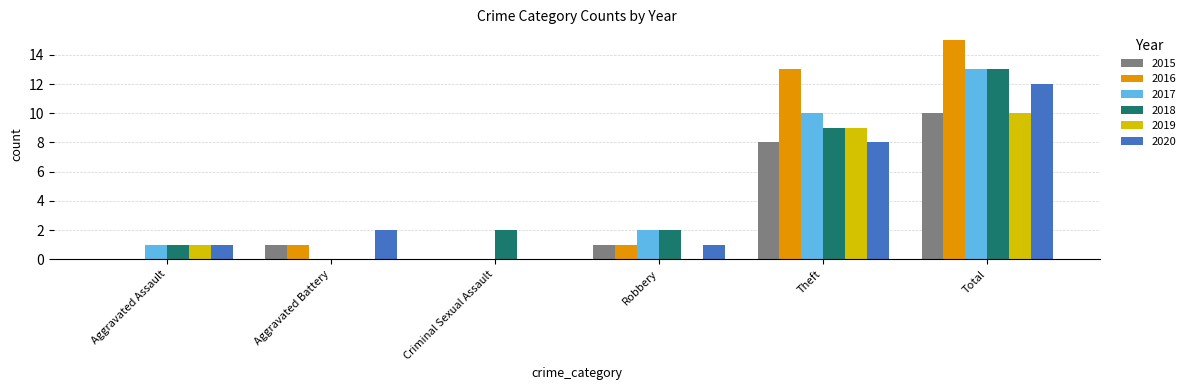

Is the value of 2016 at Criminal Sexual Assault greater than the value of 2015 at Robbery?

No